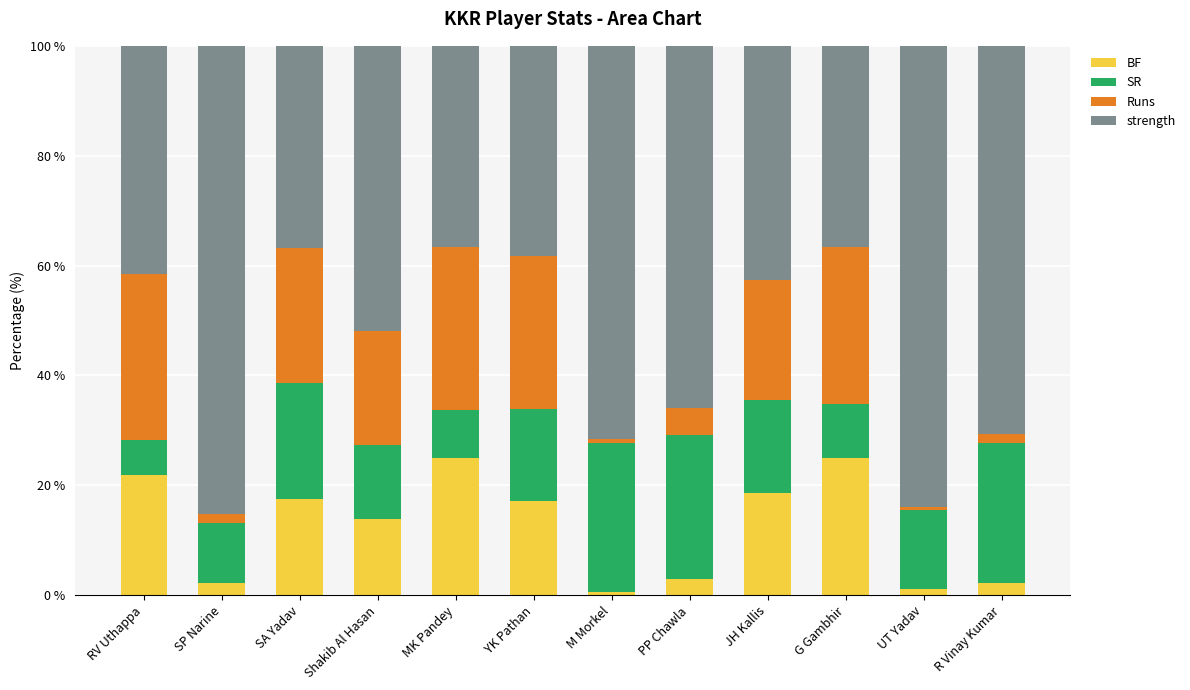

What value does the BF series have at RV Uthappa?

22.0